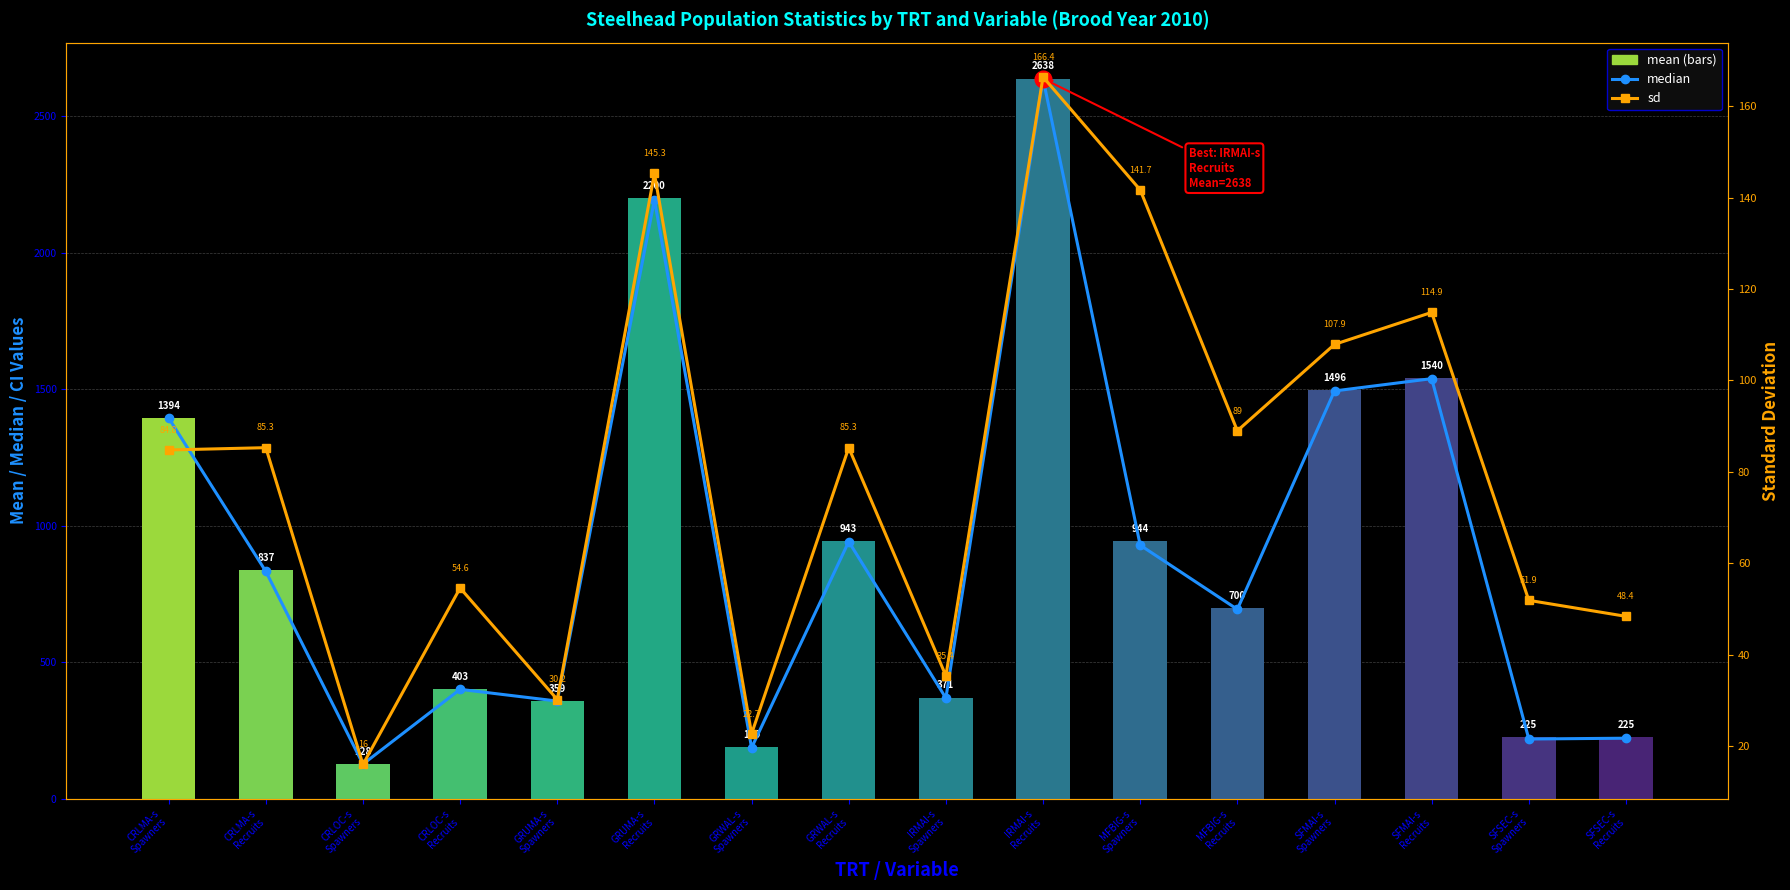

What is the value of the sd bar at the 12th from the left?

89.0